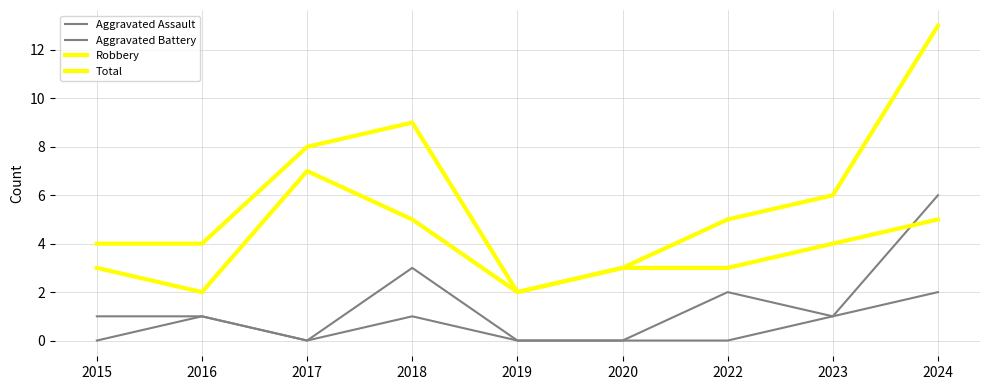

Is this an area chart (filled region under the line)?

No